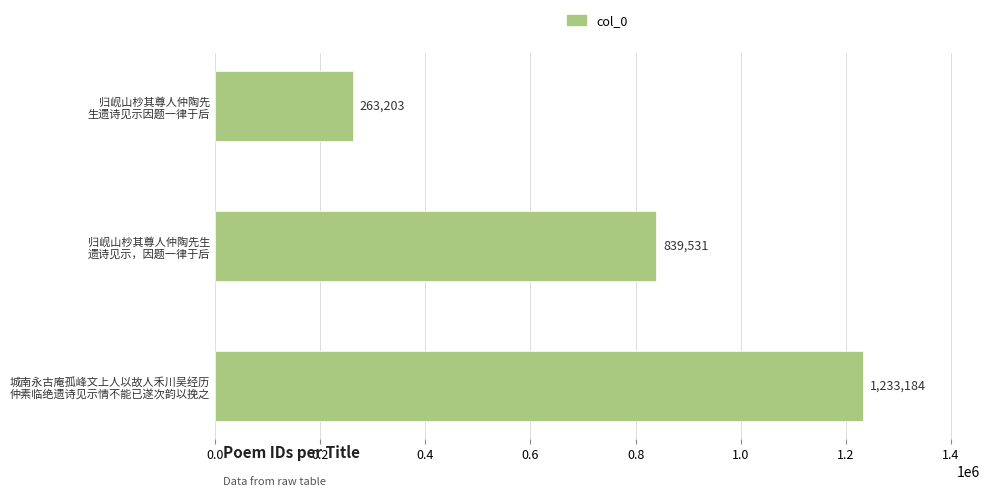

What is the minimum value shown in the chart?

263203